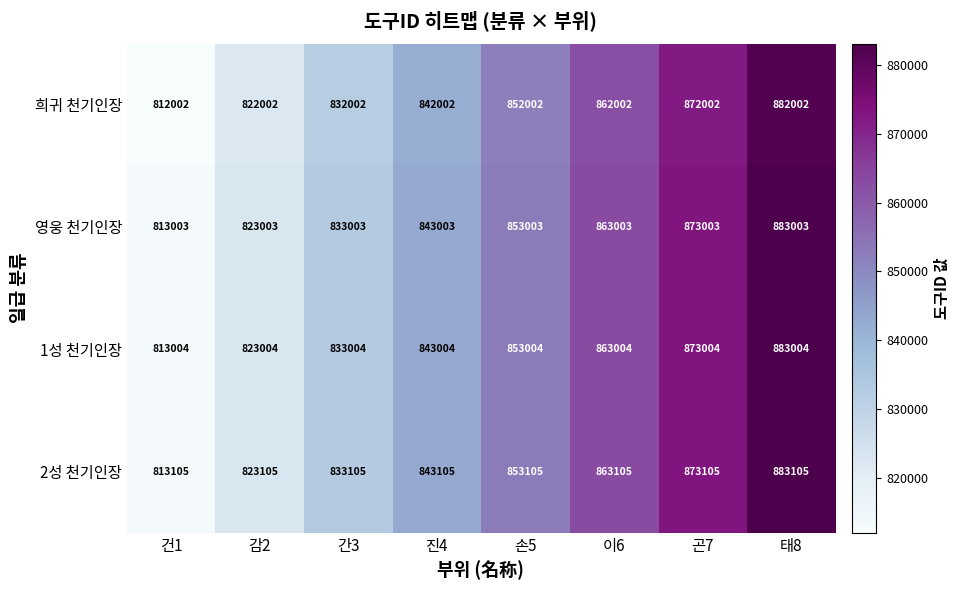

At 손5, list the series in order from largest to smallest.

2성 천기인장, 1성 천기인장, 영웅 천기인장, 희귀 천기인장